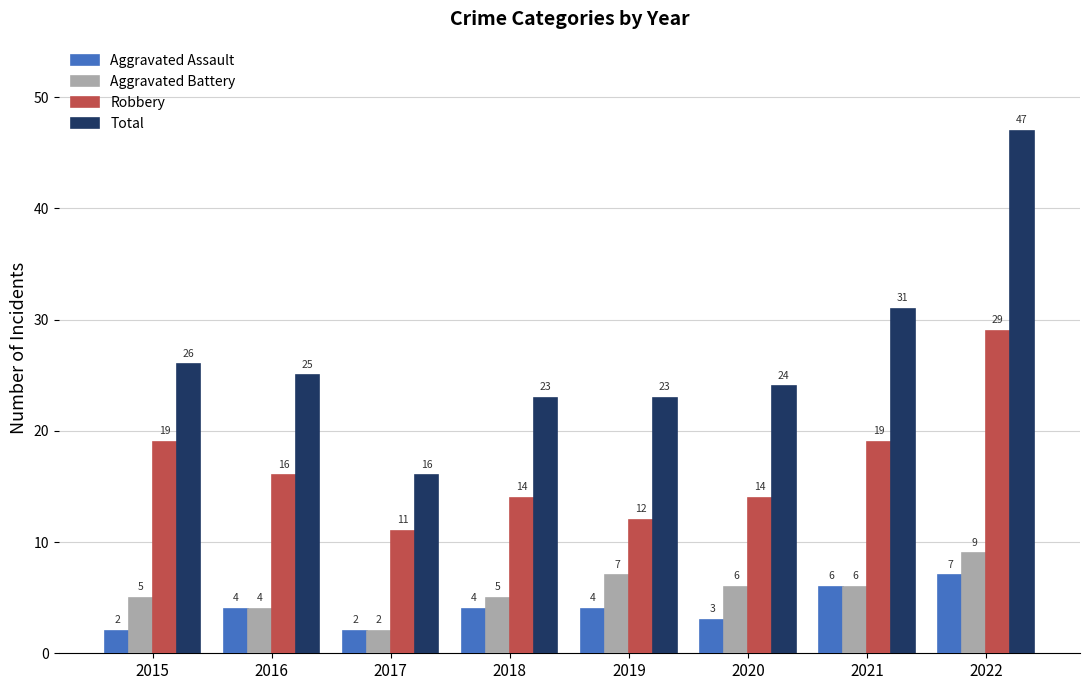

Where is Total nearest to the value 31?

2021